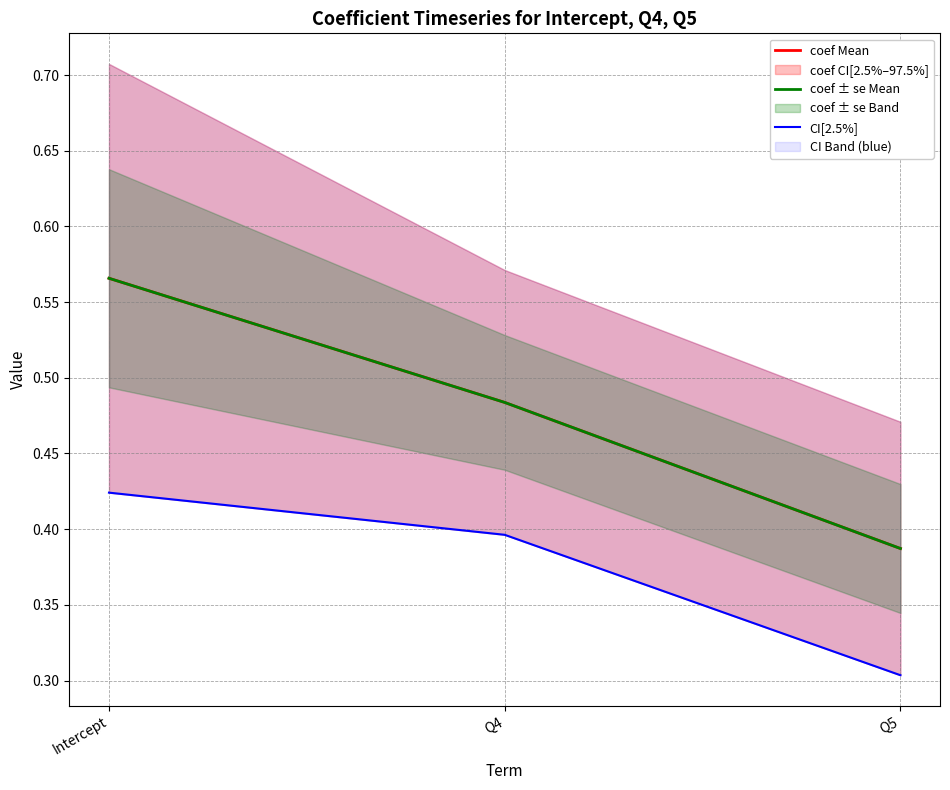

What position from the right is Intercept?

3